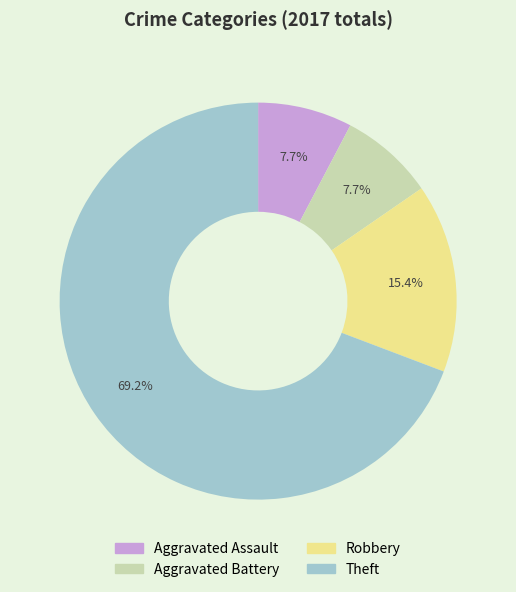

Which slice is the largest?

Theft